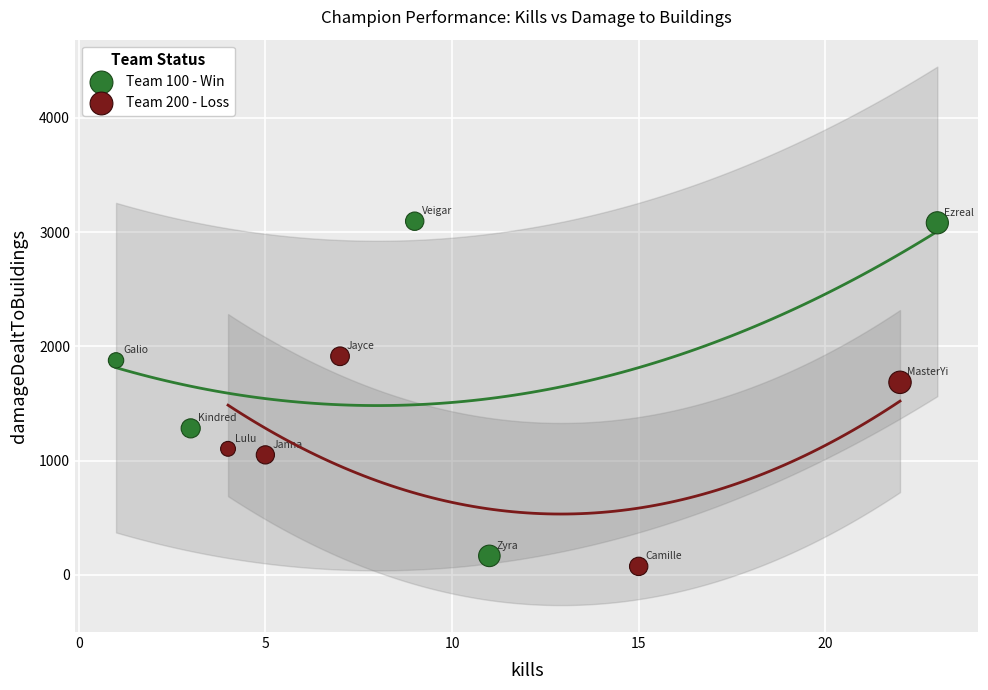

Which series has the largest Y range (max minus min)?

Team 100 - Win